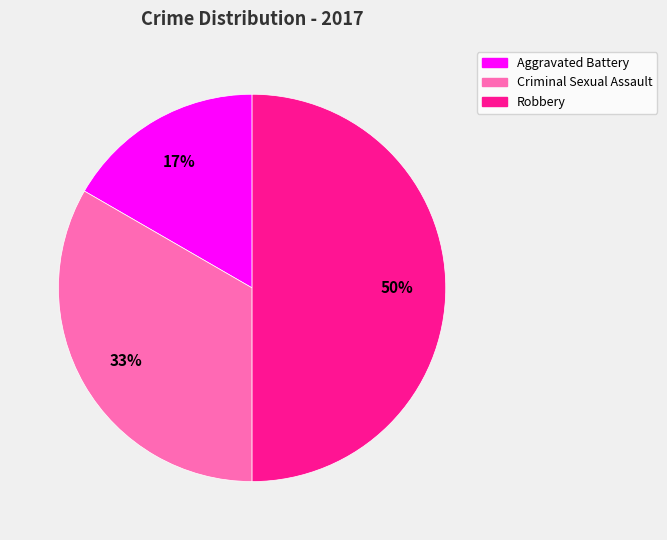

To the nearest percent, what portion does Aggravated Battery represent?

17%